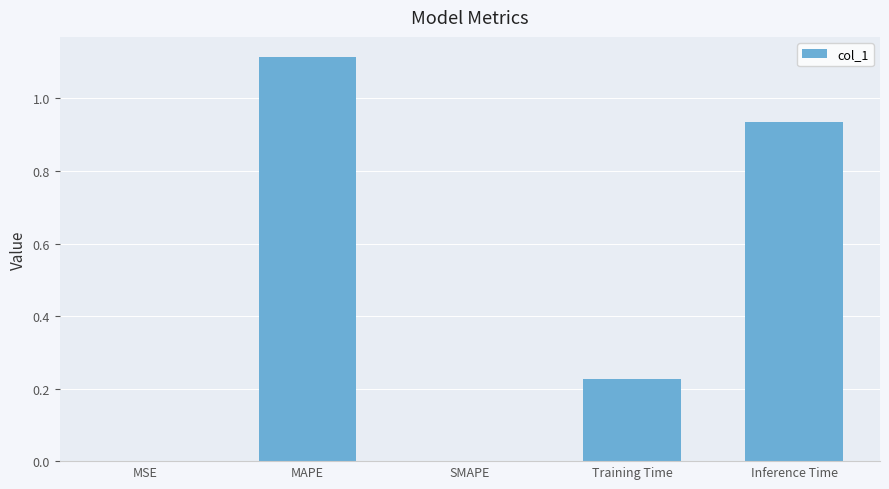

Which category has the highest value across all series?

MAPE